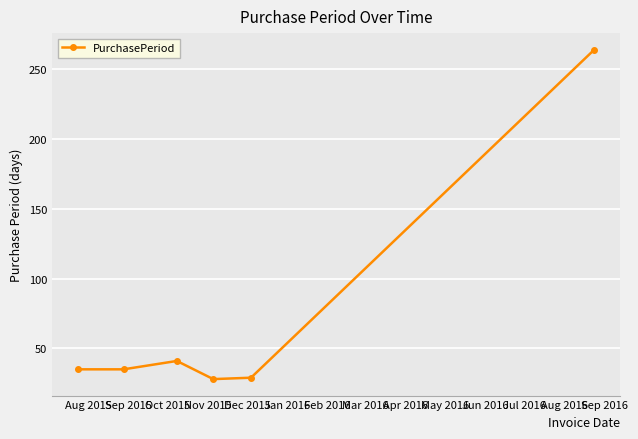

What is the smallest value displayed?

28